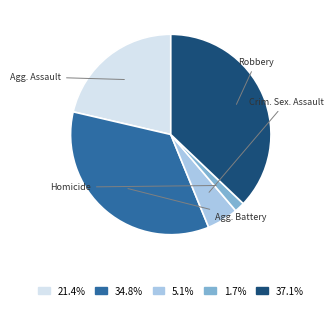

Count the number of slices in the pie.

5